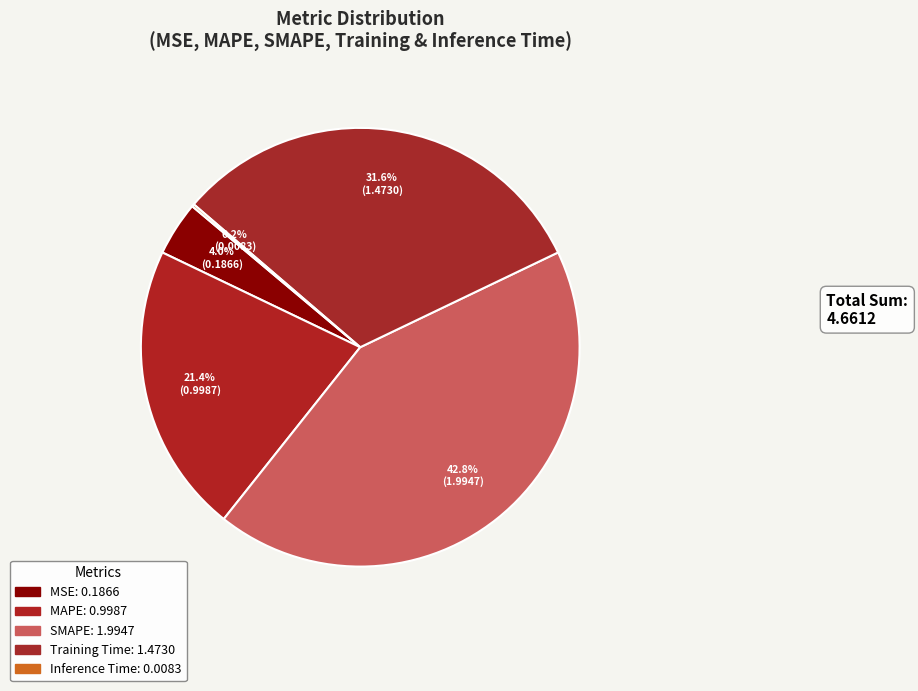

Combined, do MAPE and MSE account for over 50%?

No